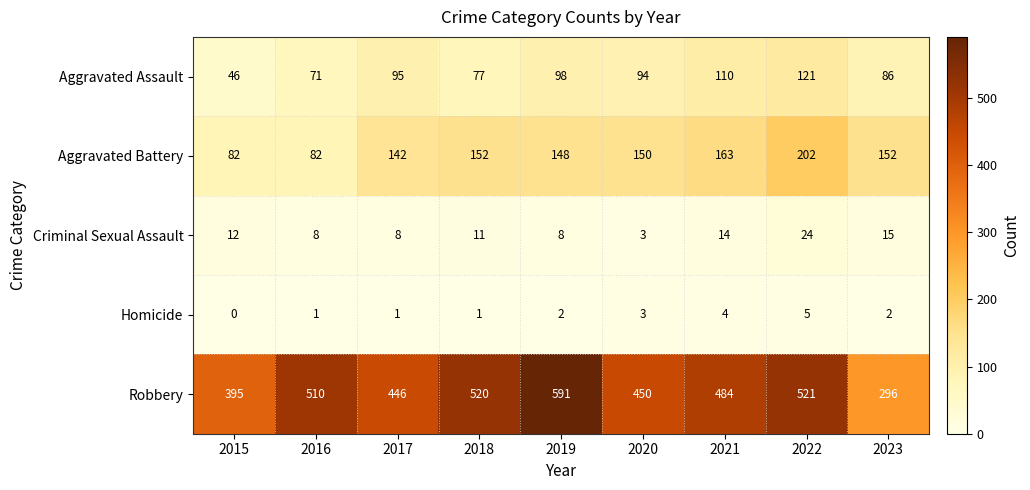

Is it true that Robbery equals 314 at 2019?

False